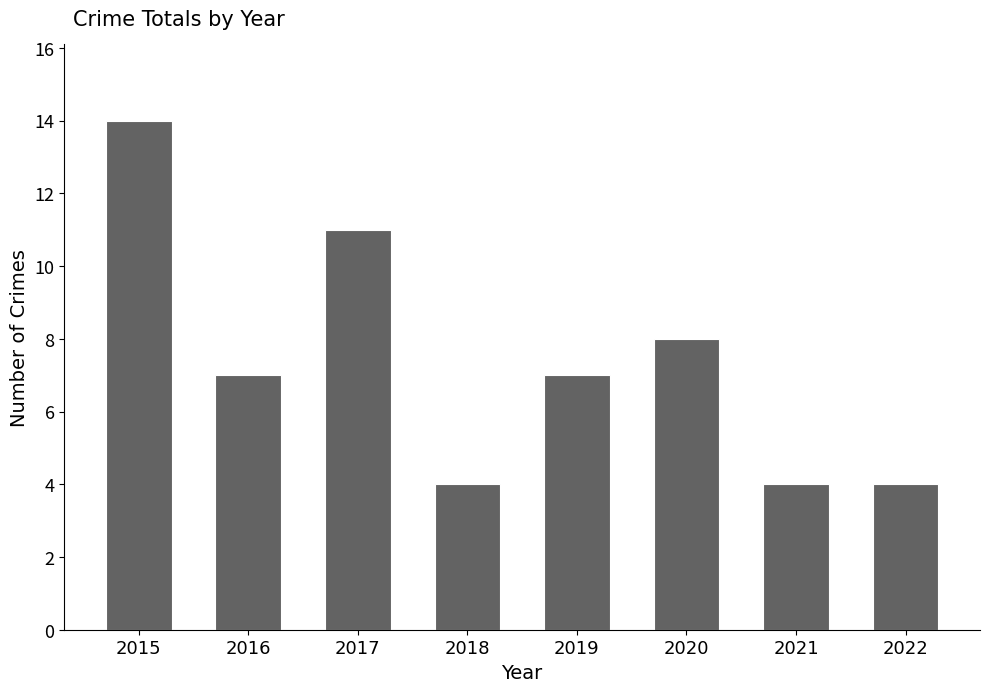

What is the sum of the values at 2020 and 2022?

12